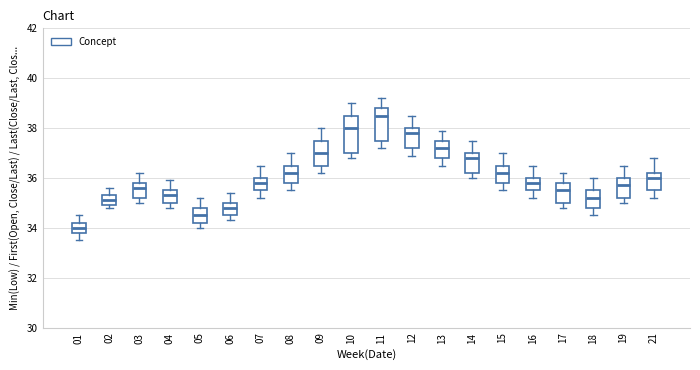

Reading left to right, read every box against the y-axis: the position of its median line, the range the box covers, and the ends of its whiskers. The values are not printed on the chart, so give them approximately, as read against the axis.

01: median 34.0, box 33.8 to 34.2, whiskers 33.6 to 34.6
02: median 35.2, box 35.0 to 35.4, whiskers 34.8 to 35.6
03: median 35.6, box 35.2 to 35.8, whiskers 35.0 to 36.2
04: median 35.4, box 35.0 to 35.6, whiskers 34.8 to 36.0
05: median 34.6, box 34.2 to 34.8, whiskers 34.0 to 35.2
06: median 34.8, box 34.6 to 35.0, whiskers 34.4 to 35.4
07: median 35.8, box 35.6 to 36.0, whiskers 35.2 to 36.6
08: median 36.2, box 35.8 to 36.6, whiskers 35.6 to 37.0
09: median 37.0, box 36.6 to 37.6, whiskers 36.2 to 38.0
10: median 38.0, box 37.0 to 38.6, whiskers 36.8 to 39.0
11: median 38.6, box 37.6 to 38.8, whiskers 37.2 to 39.2
12: median 37.8, box 37.2 to 38.0, whiskers 37.0 to 38.6
13: median 37.2, box 36.8 to 37.6, whiskers 36.6 to 38.0
14: median 36.8, box 36.2 to 37.0, whiskers 36.0 to 37.6
15: median 36.2, box 35.8 to 36.6, whiskers 35.6 to 37.0
16: median 35.8, box 35.6 to 36.0, whiskers 35.2 to 36.6
17: median 35.6, box 35.0 to 35.8, whiskers 34.8 to 36.2
18: median 35.2, box 34.8 to 35.6, whiskers 34.6 to 36.0
19: median 35.8, box 35.2 to 36.0, whiskers 35.0 to 36.6
21: median 36.0, box 35.6 to 36.2, whiskers 35.2 to 36.8